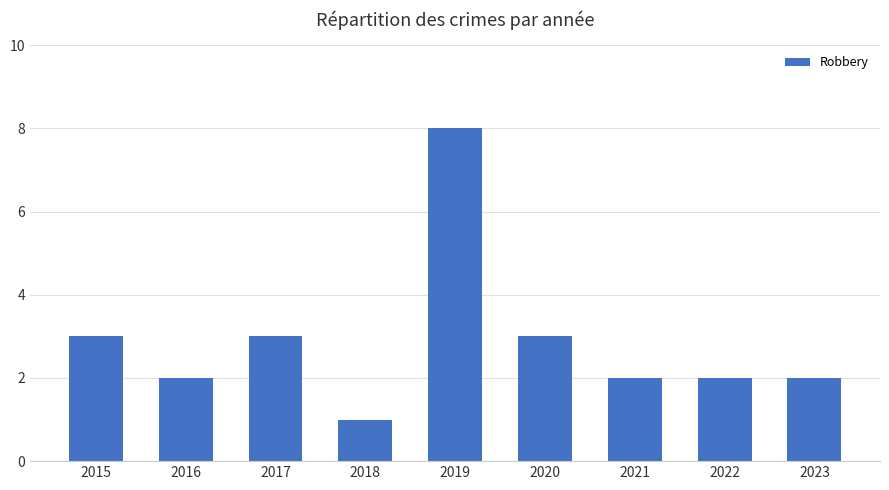

Read the value at 2018.

1